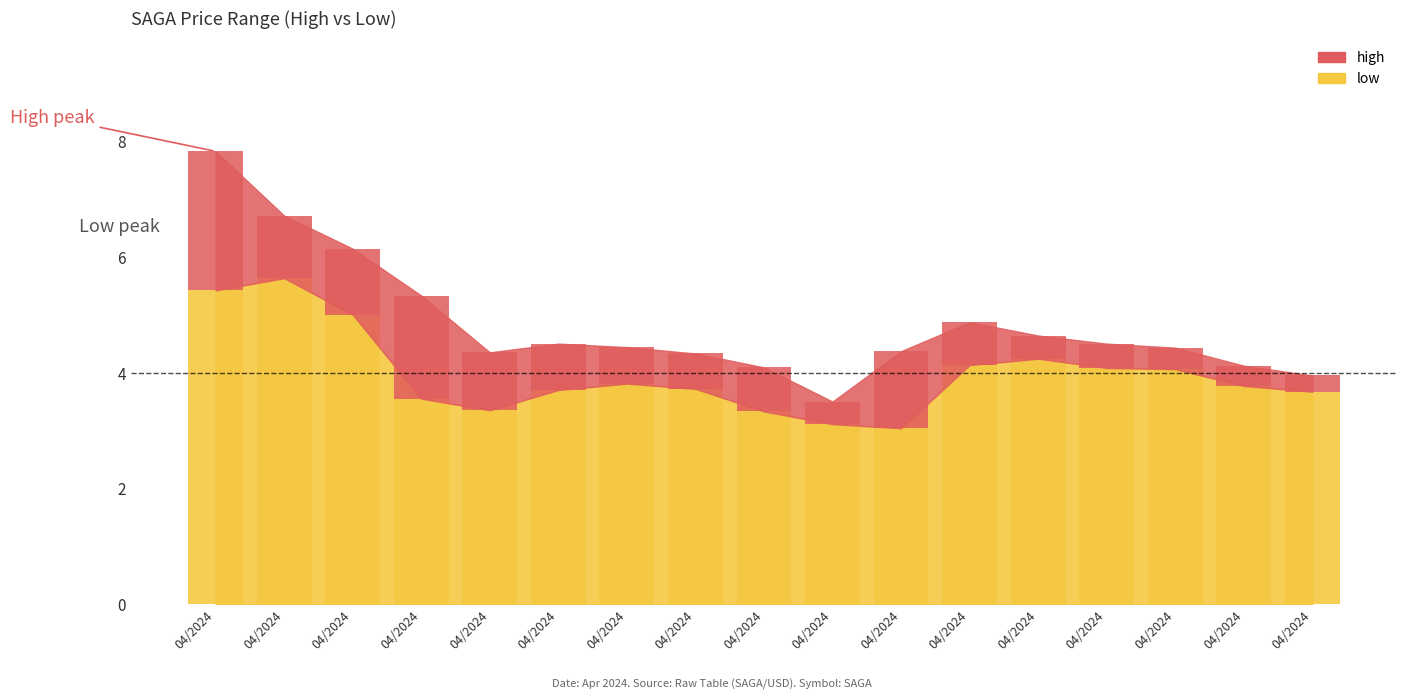

True or false: the data shows 3.0 at 04/2024.

True